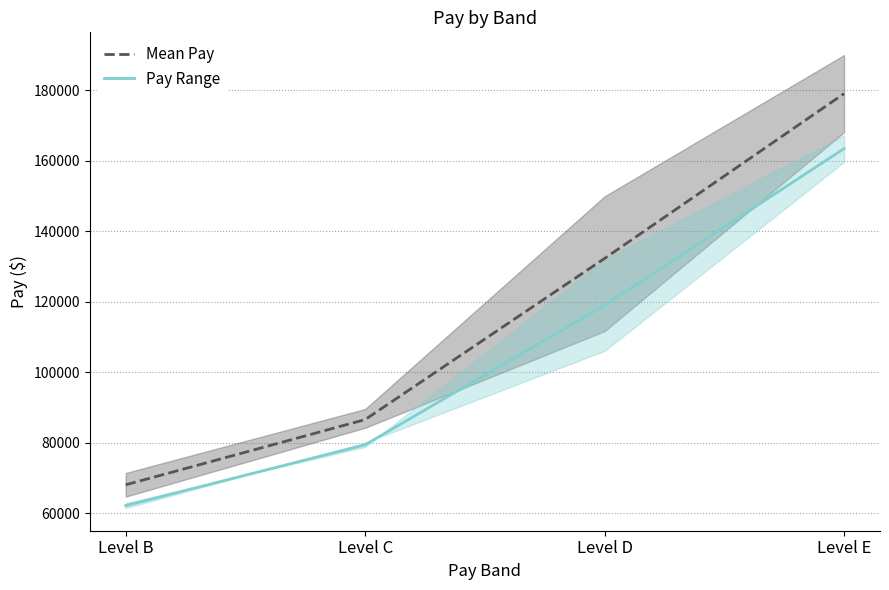

At which category is the sum across all series the highest?

Level E